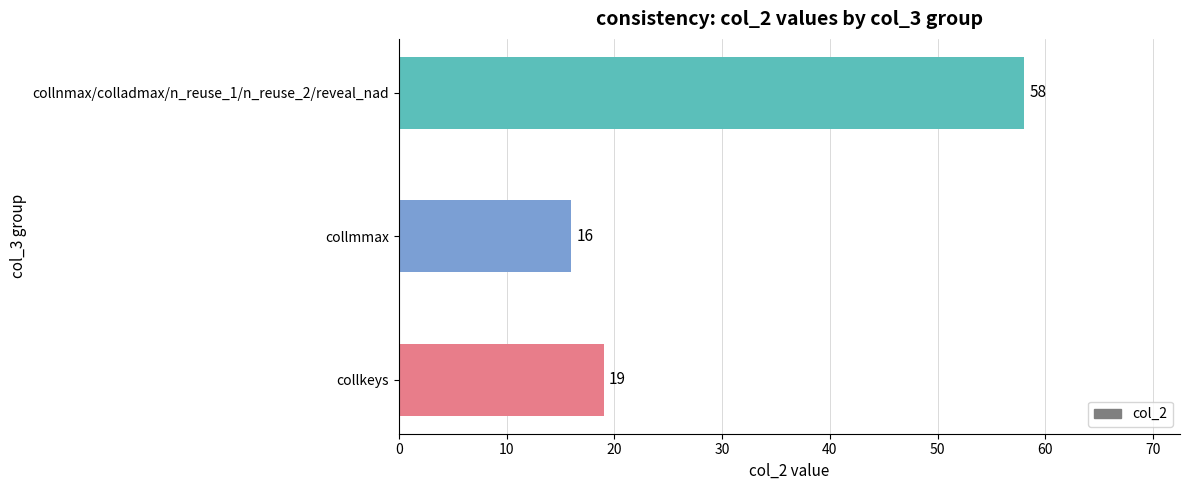

Reading bottom to top, what are all the values shown in this chart?

19	16	58